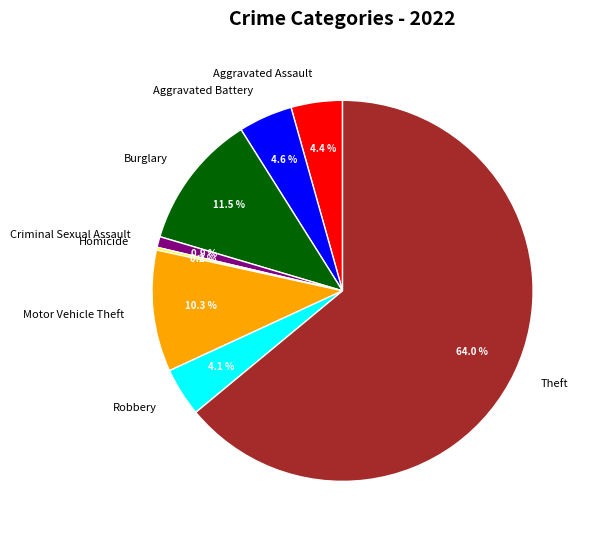

Combined, what portion of the pie is Robbery and Theft?

68.1%